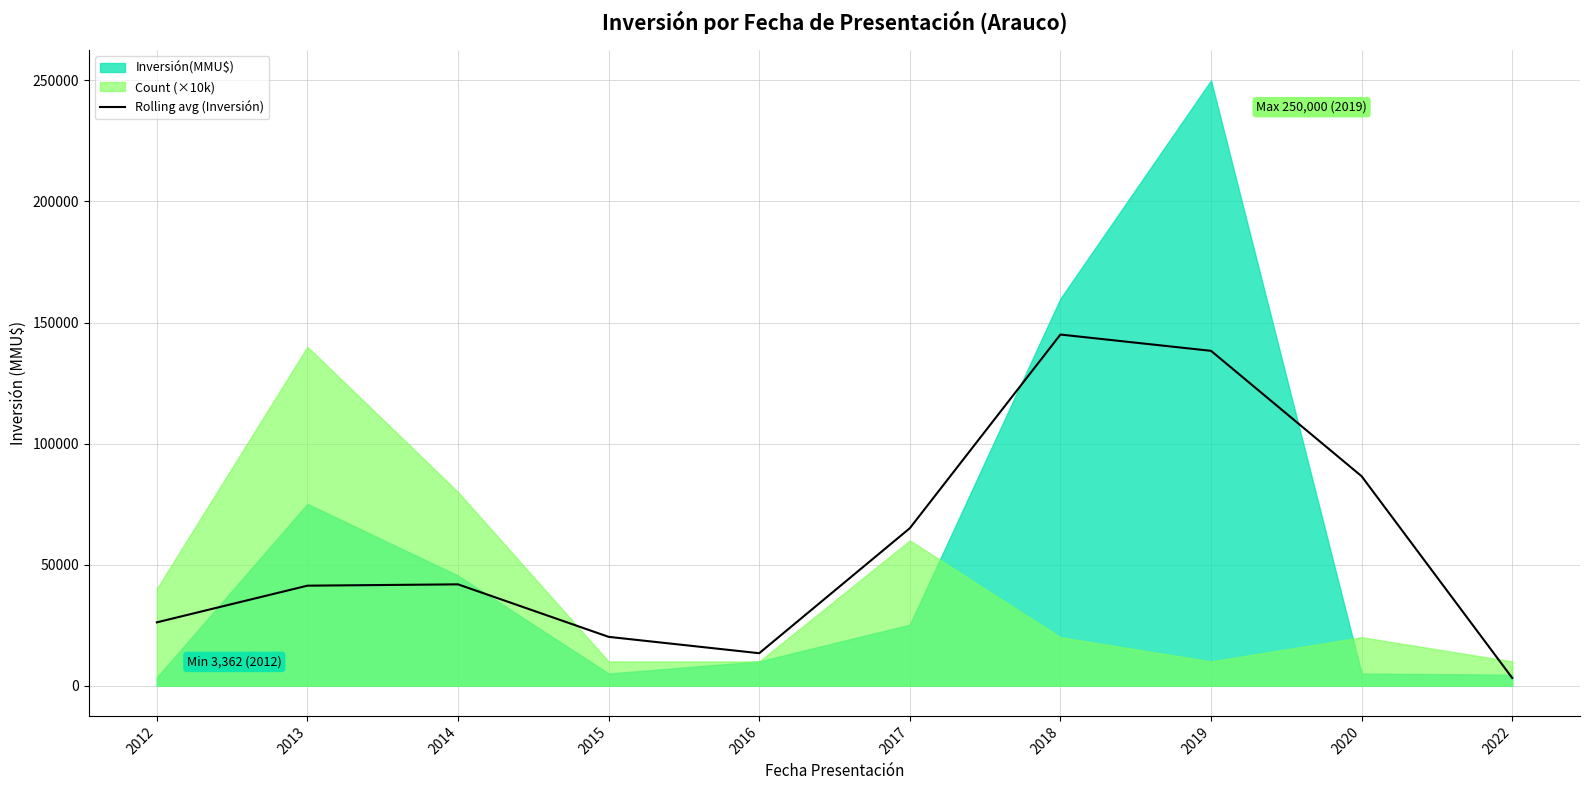

What is the maximum value for Rolling avg (Inversión)?

145027.0